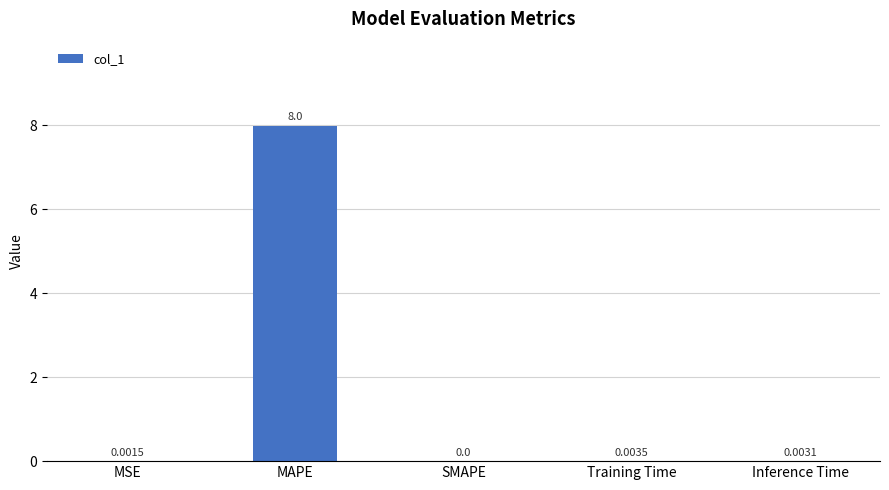

How many values exceed 0?

4